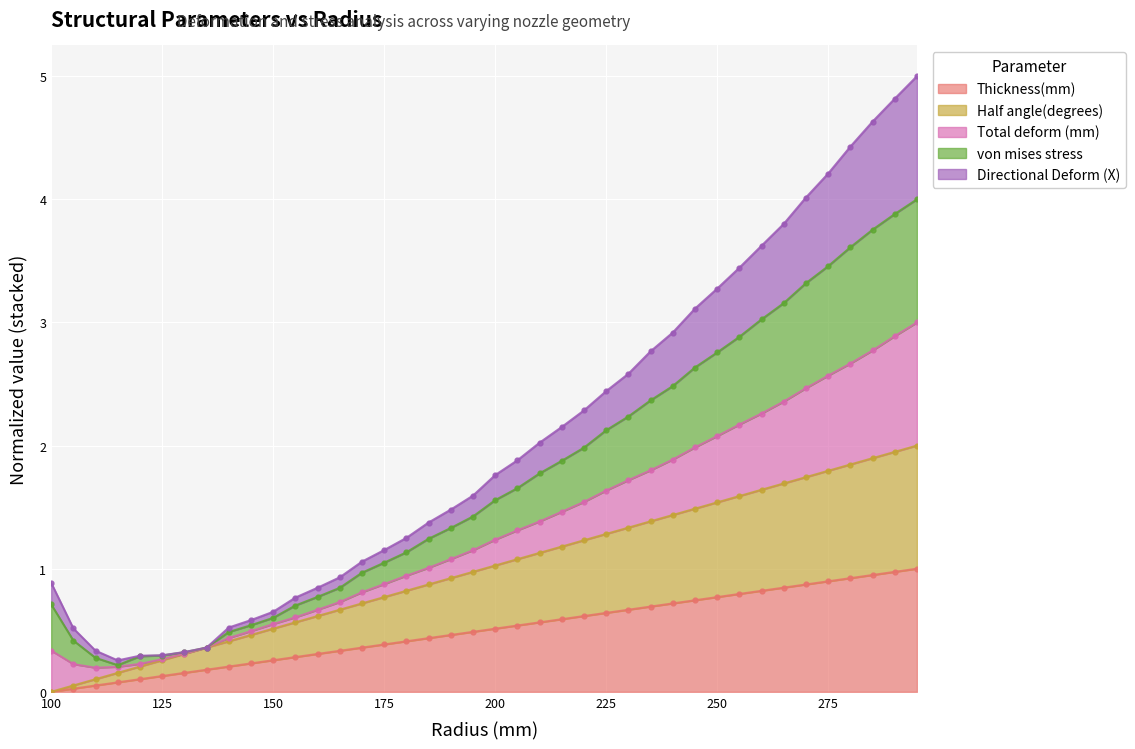

Is it true that Thickness(mm) equals 1.2 at 275?

False